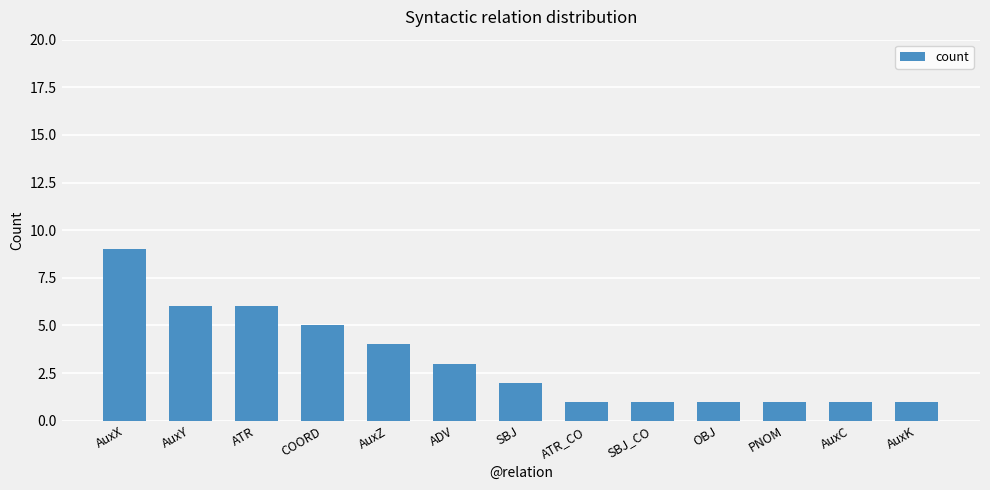

What is the greatest value displayed?

9